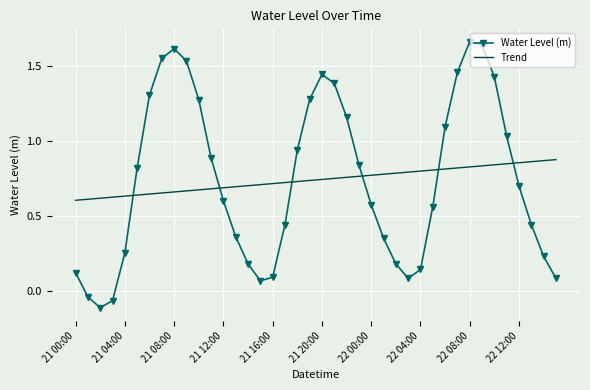

Which series ends up on top after the final intersection of Water Level (m) and Trend?

Trend